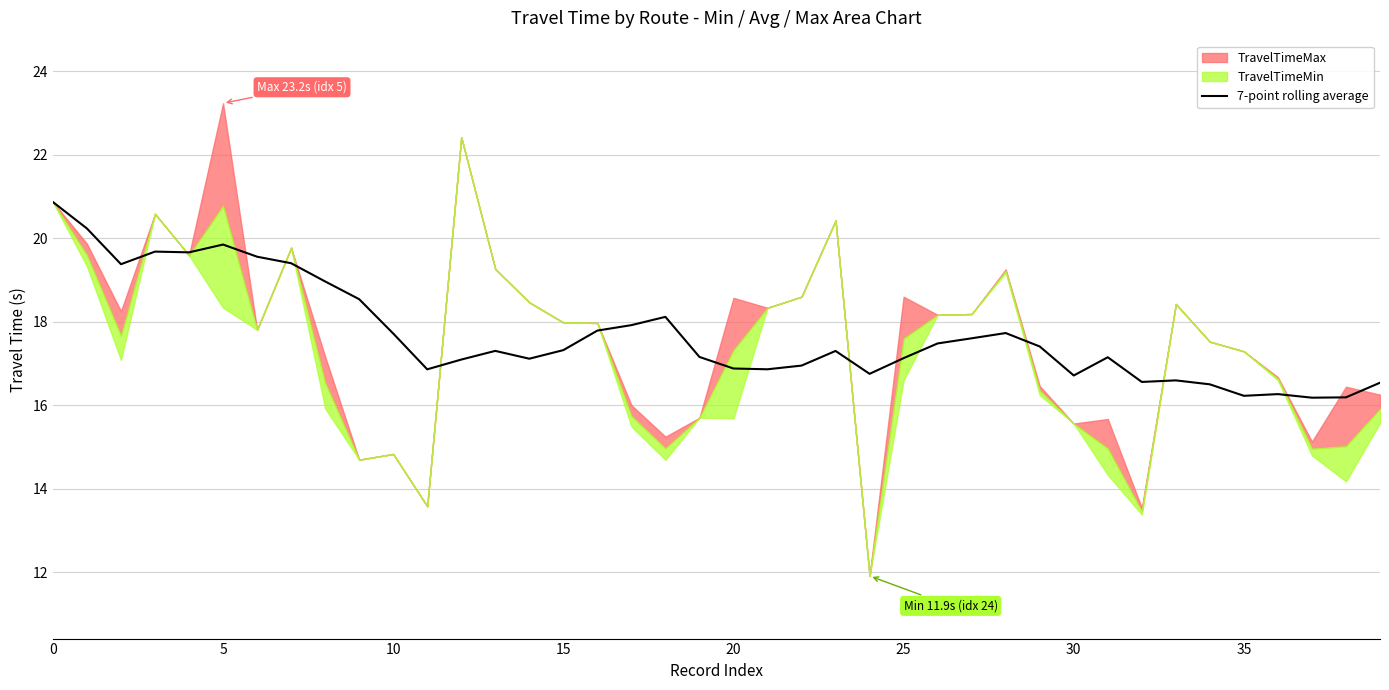

What is the highest value of the 7-point rolling average series?

20.9